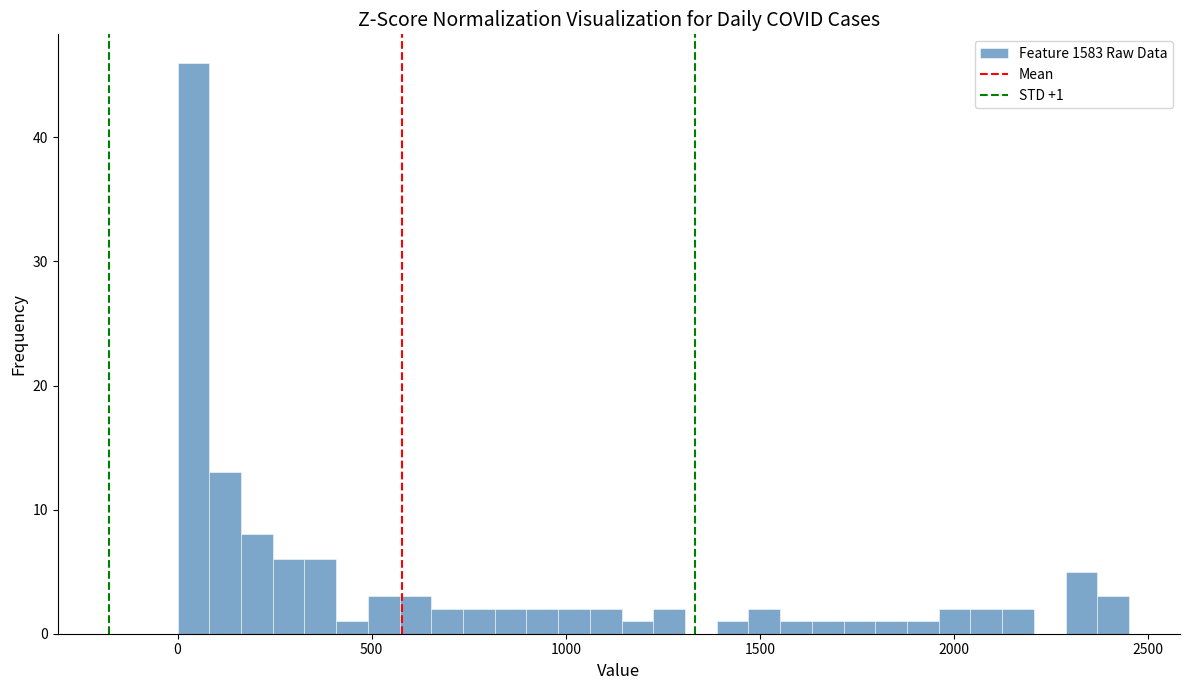

Read against the x-axis, roughly where is the centre of the tallest bar?

50